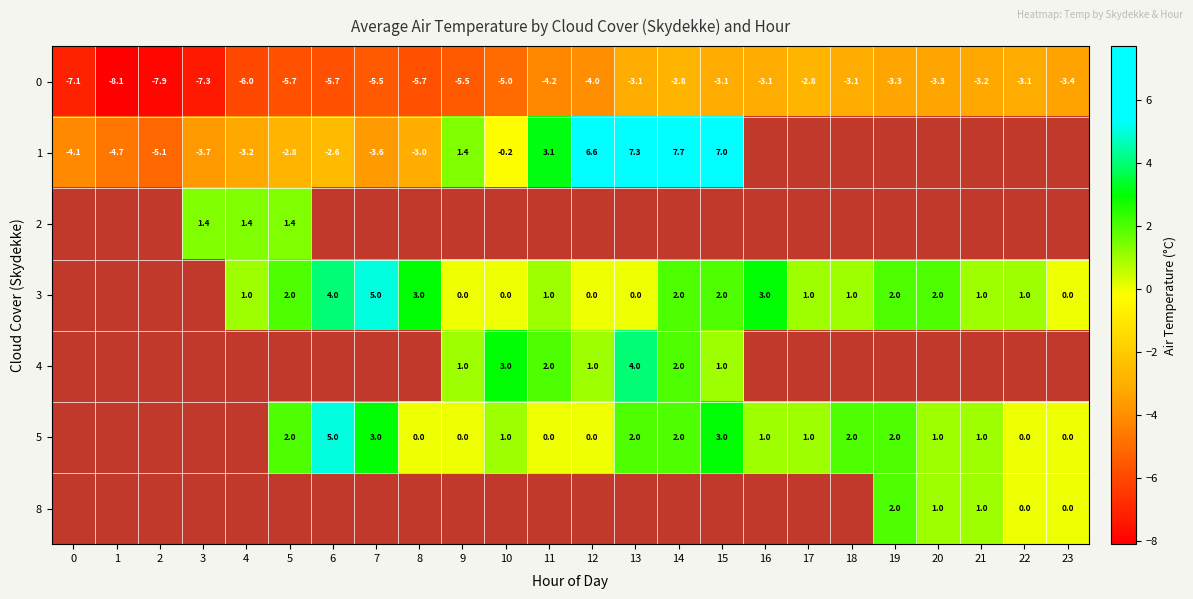

Is the value of 0 at 13 greater than the value of 1 at 12?

No